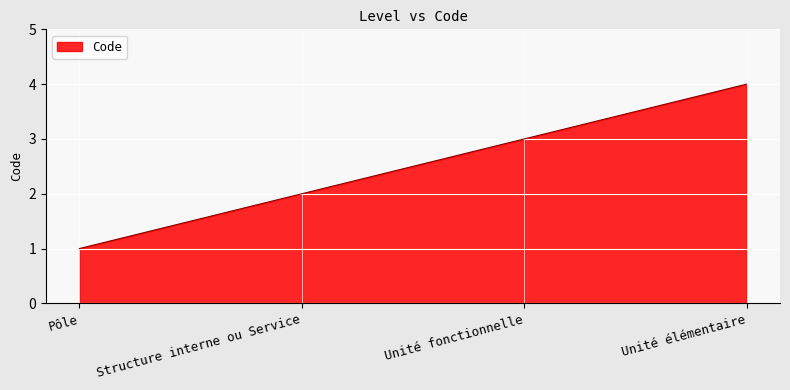

Reading left to right, extract all data points from this chart.

Pôle=1	Structure interne ou Service=2	Unité fonctionnelle=3	Unité élémentaire=4